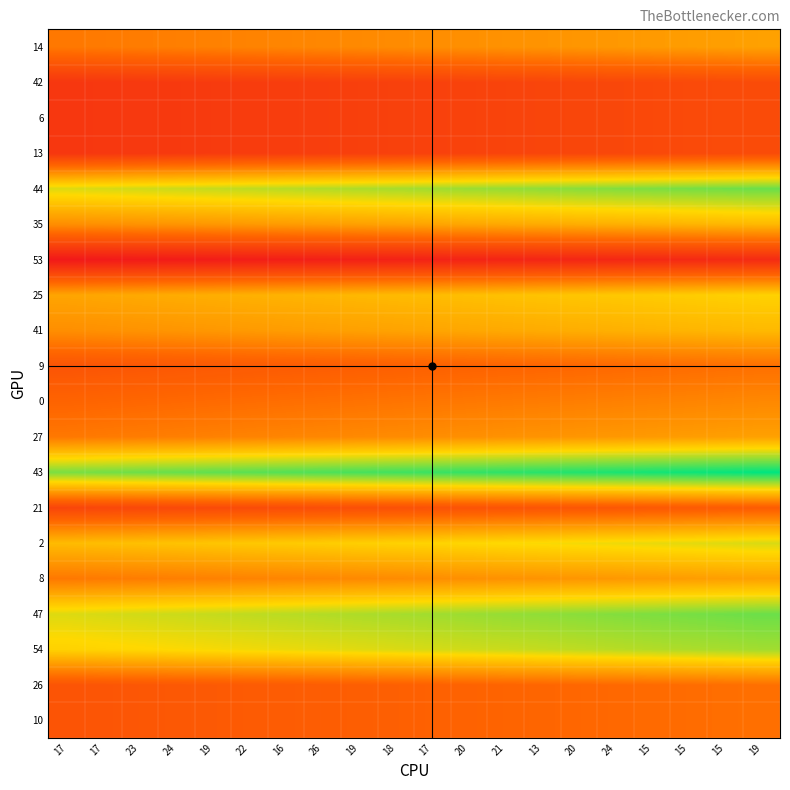

At which category is the sum across all series the highest?

19